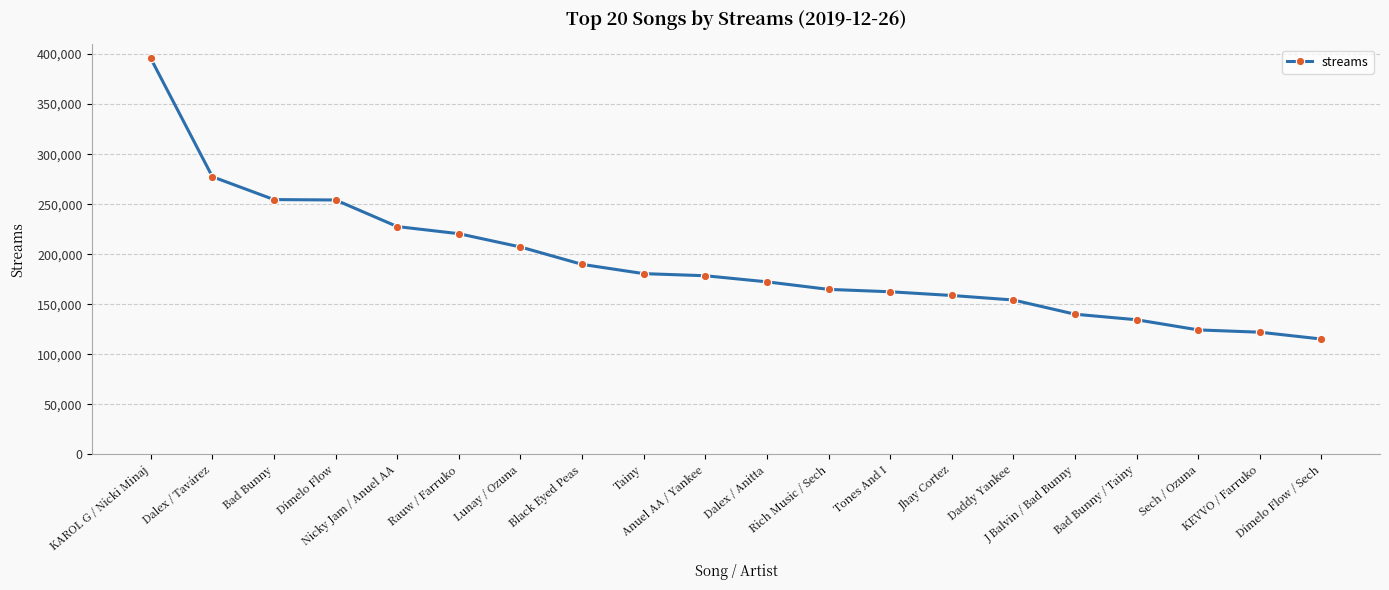

What is the average value?

191809